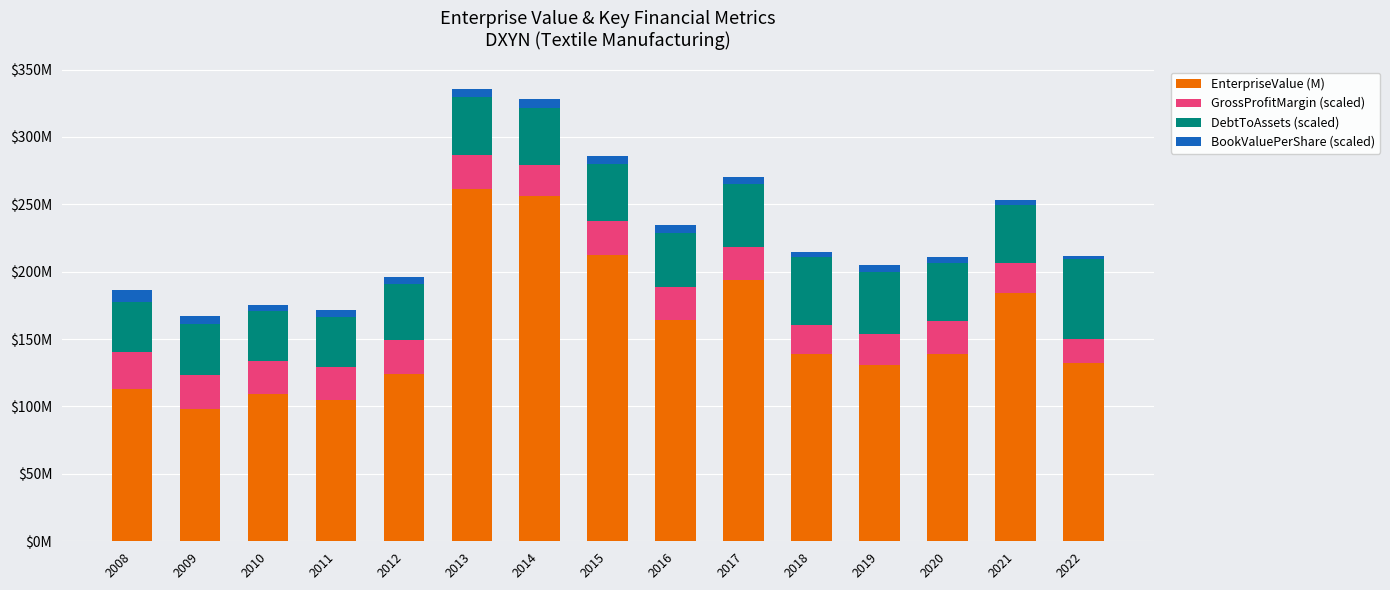

Where does the EnterpriseValue (M) series first go above 139?

2013